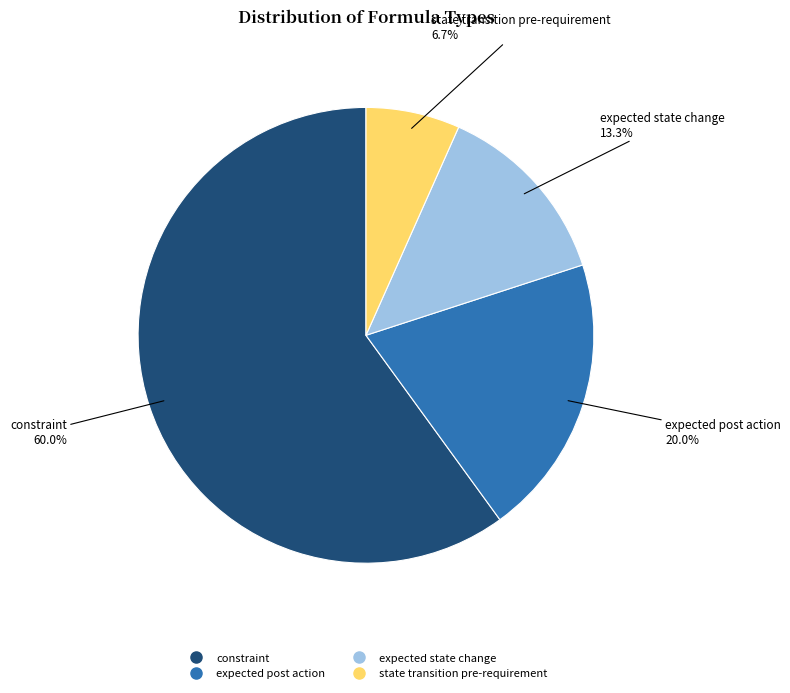

How many slices are in this pie chart?

4